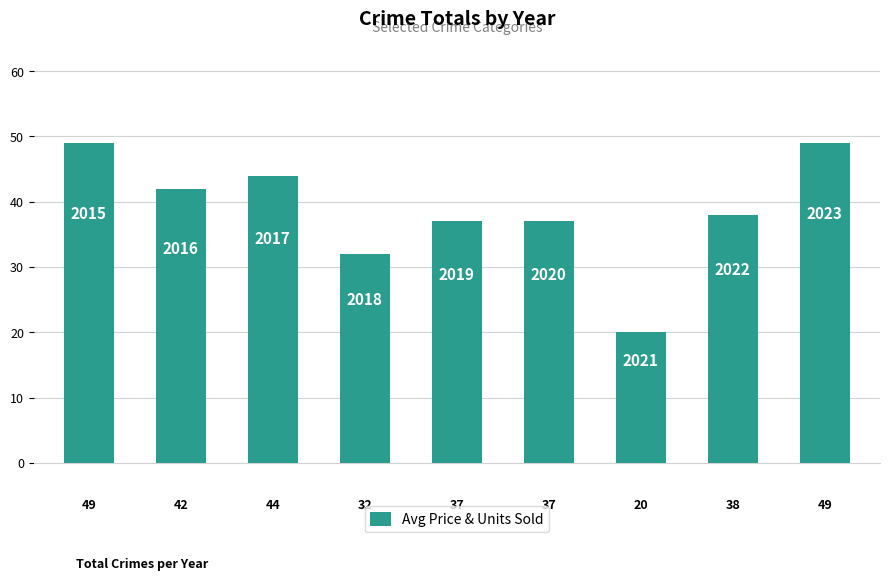

What is the average value?

39